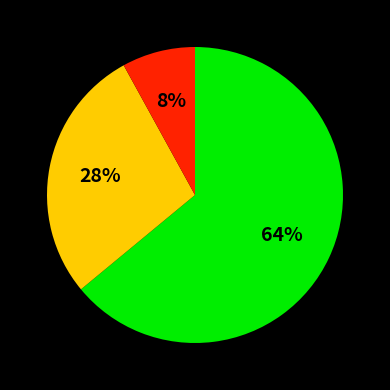

To the nearest percent, what is the difference between the largest and smallest slice percentages?

56%